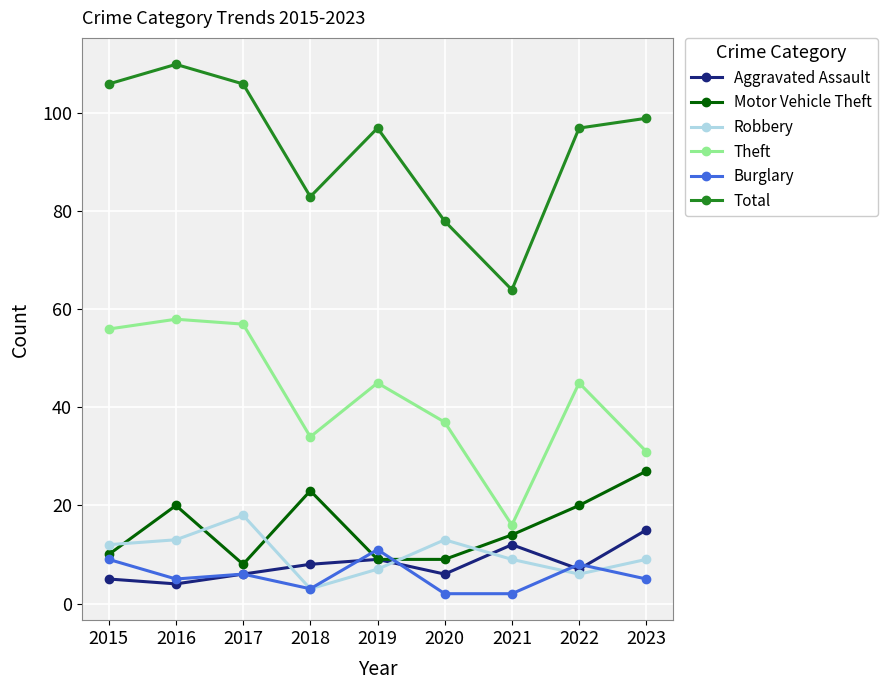

Where is Theft nearest to the value 37?

2020